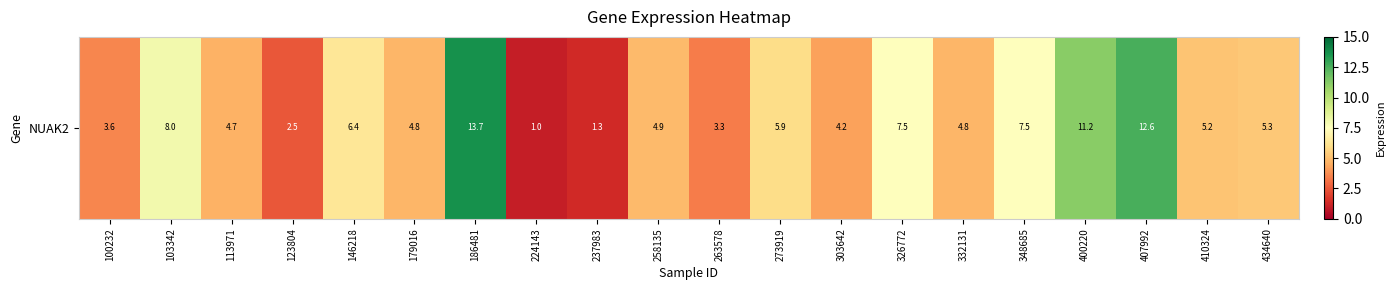

Is it true that the value at 146218 is 10.3?

False